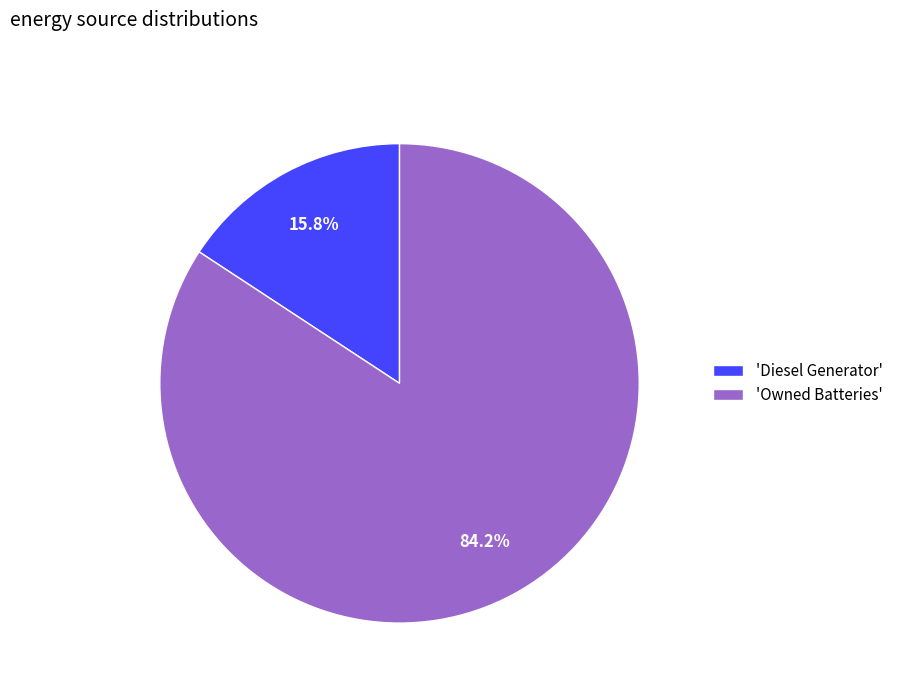

Rank the categories by value from lowest to highest.

'Diesel Generator', 'Owned Batteries'